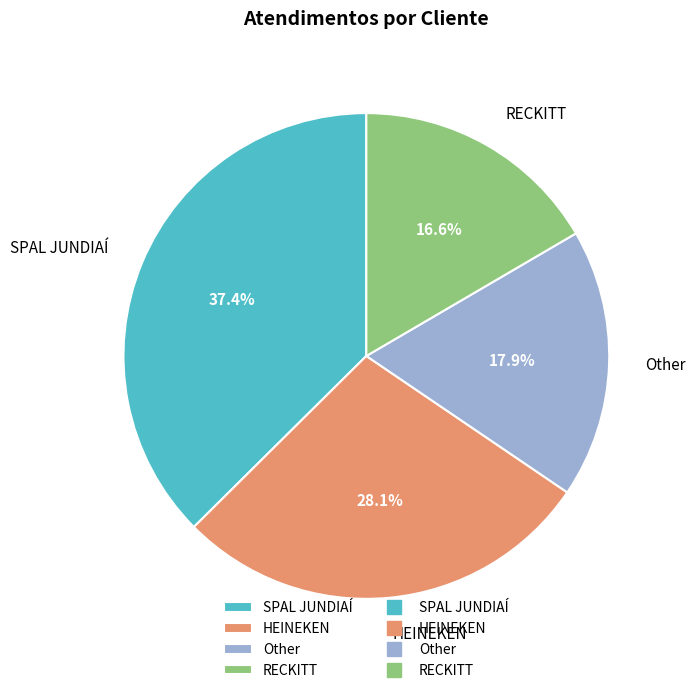

Combined, what portion of the pie is HEINEKEN and SPAL JUNDIAÍ?

65.5%